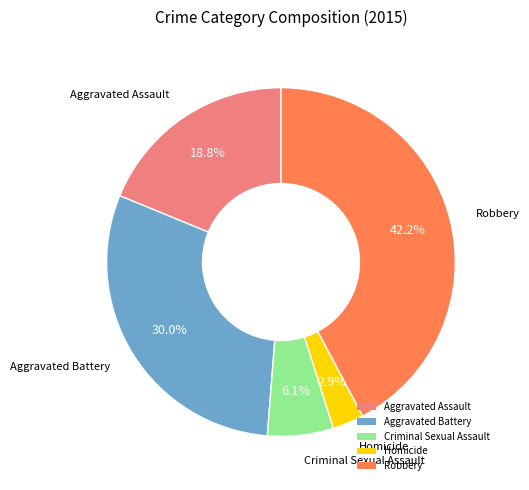

To the nearest percent, what is the difference between the Aggravated Battery and Criminal Sexual Assault slice percentages?

24%